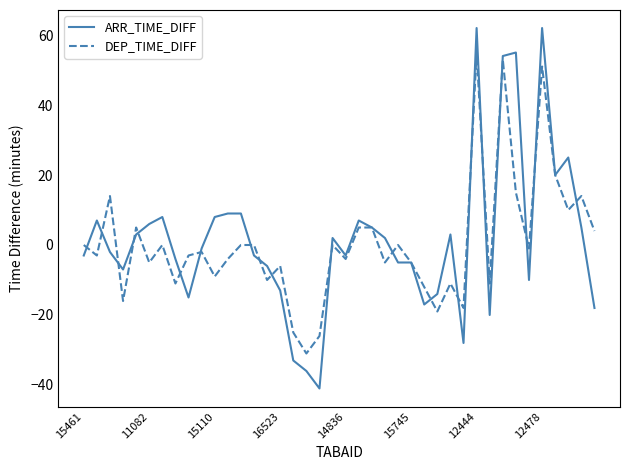

Which series has the largest range (max minus min)?

ARR_TIME_DIFF